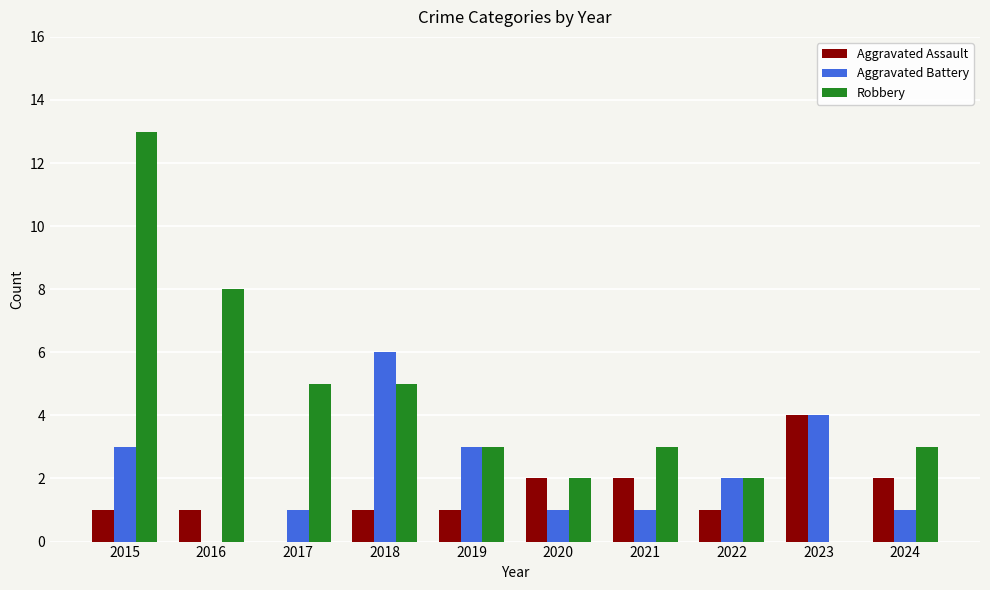

How many groups of bars are there?

10